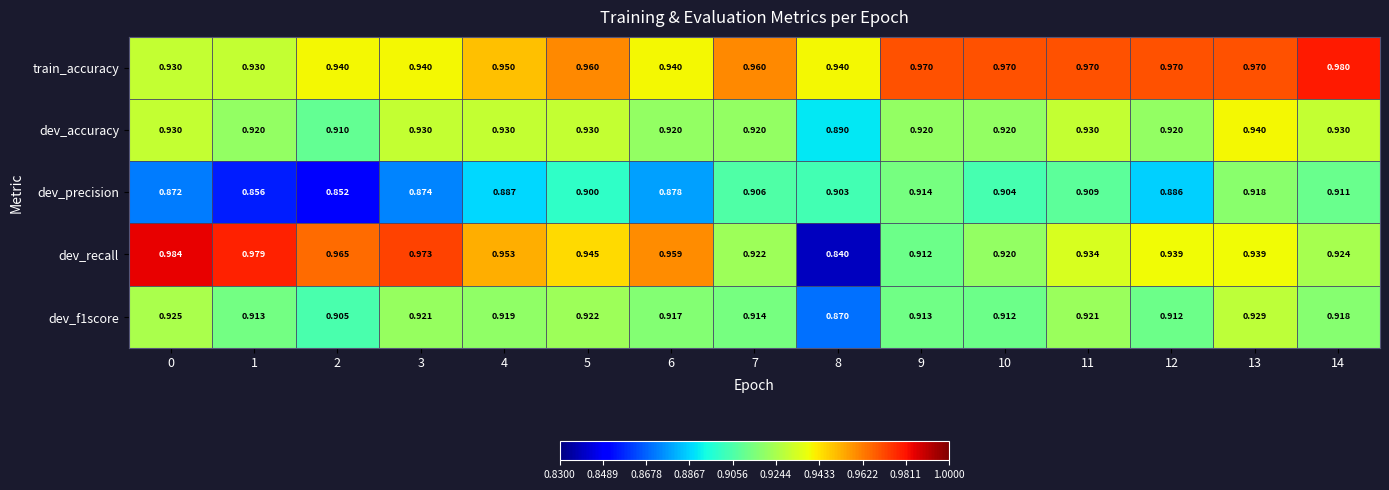

Which series has the largest range (max minus min)?

dev_recall